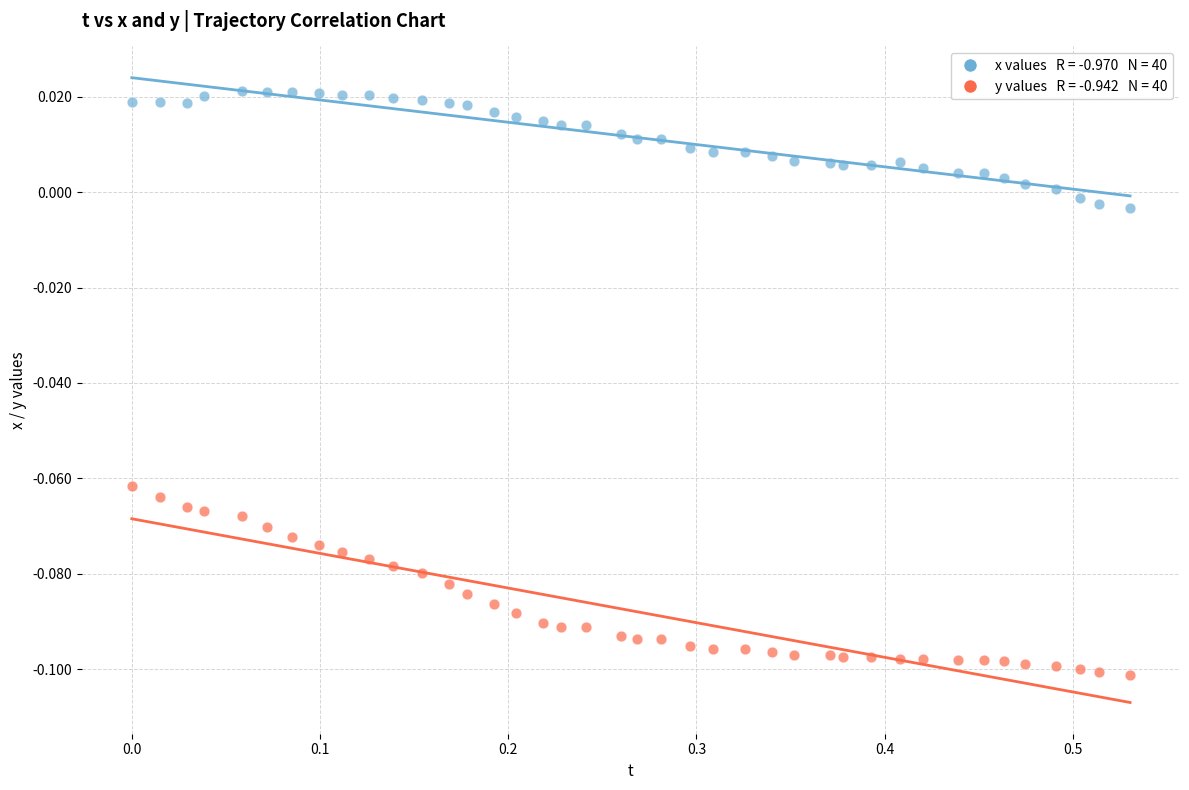

Across all data points, what is the range of X values (max minus min)?

0.5